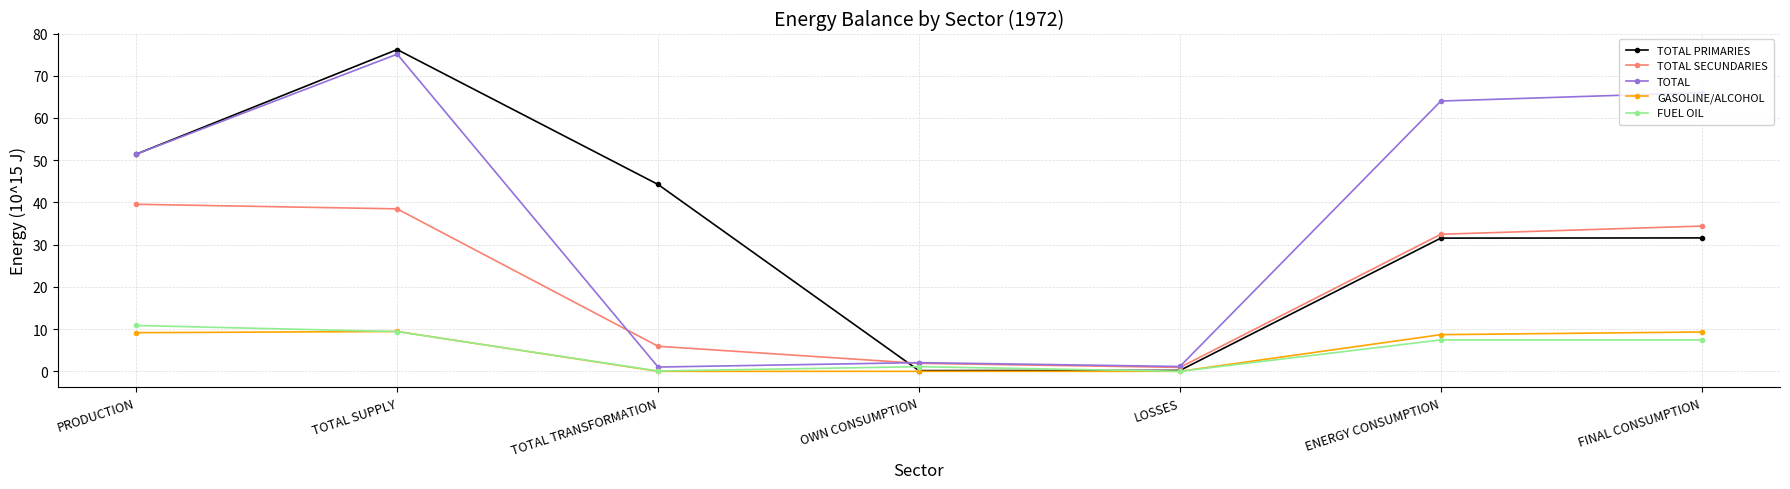

The TOTAL PRIMARIES series shows 31.6 at FINAL CONSUMPTION. True or false?

True